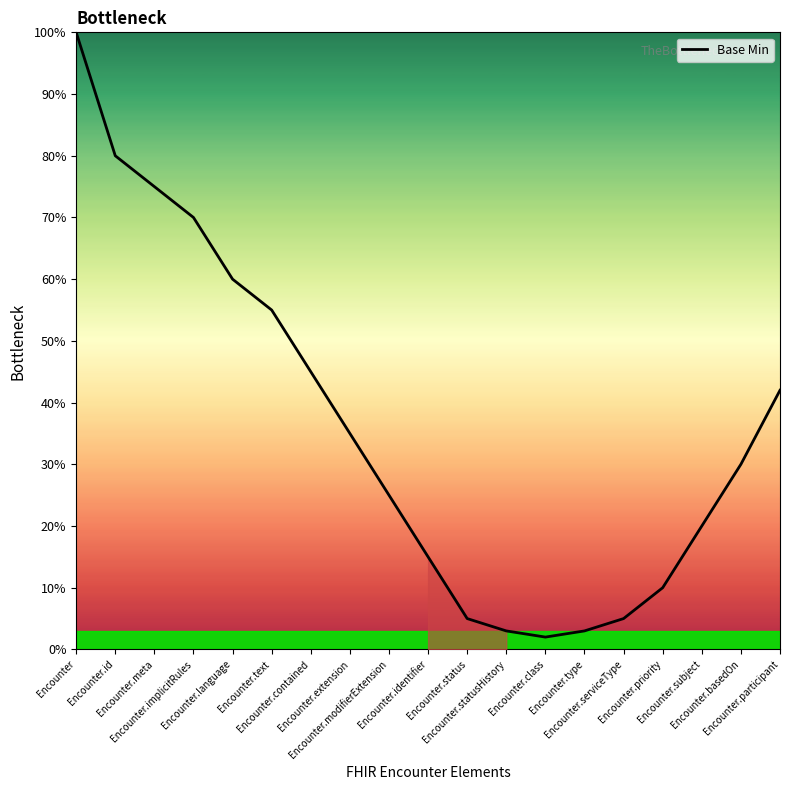

What is the difference between the maximum and minimum values?

98